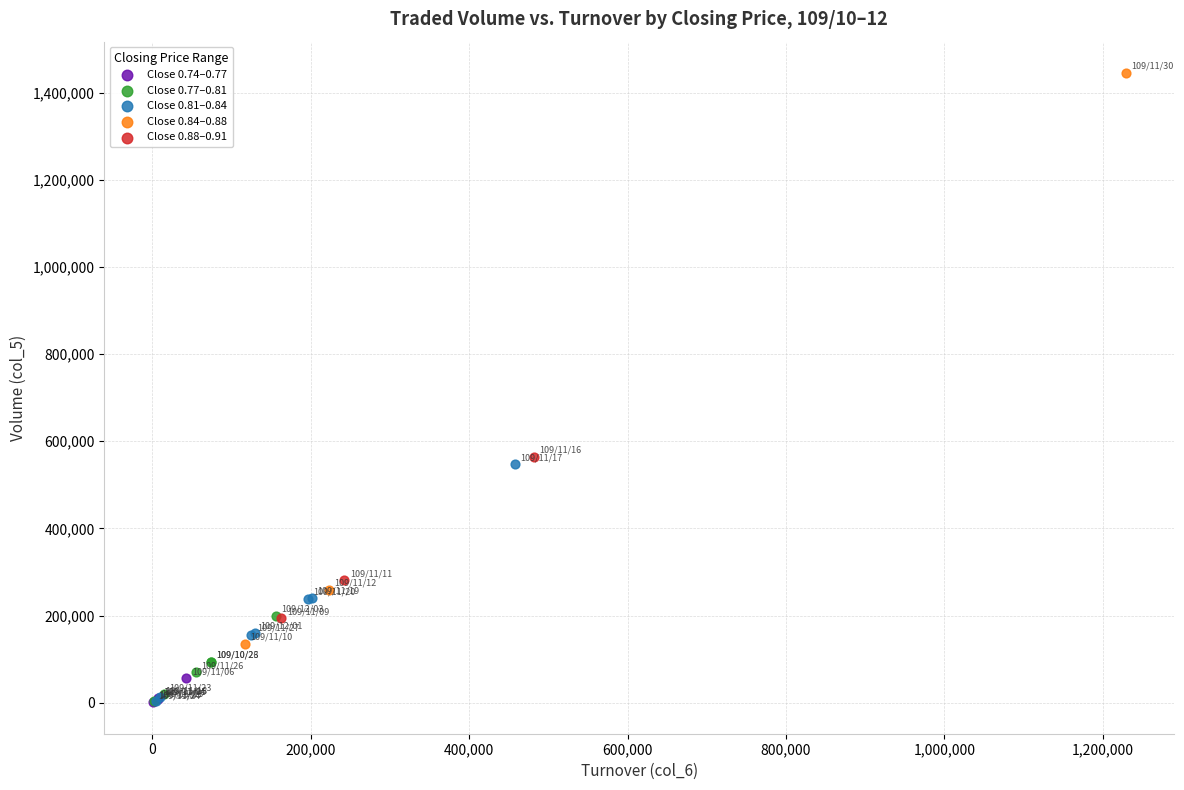

Which series reaches the maximum Y coordinate?

Close 0.84–0.88